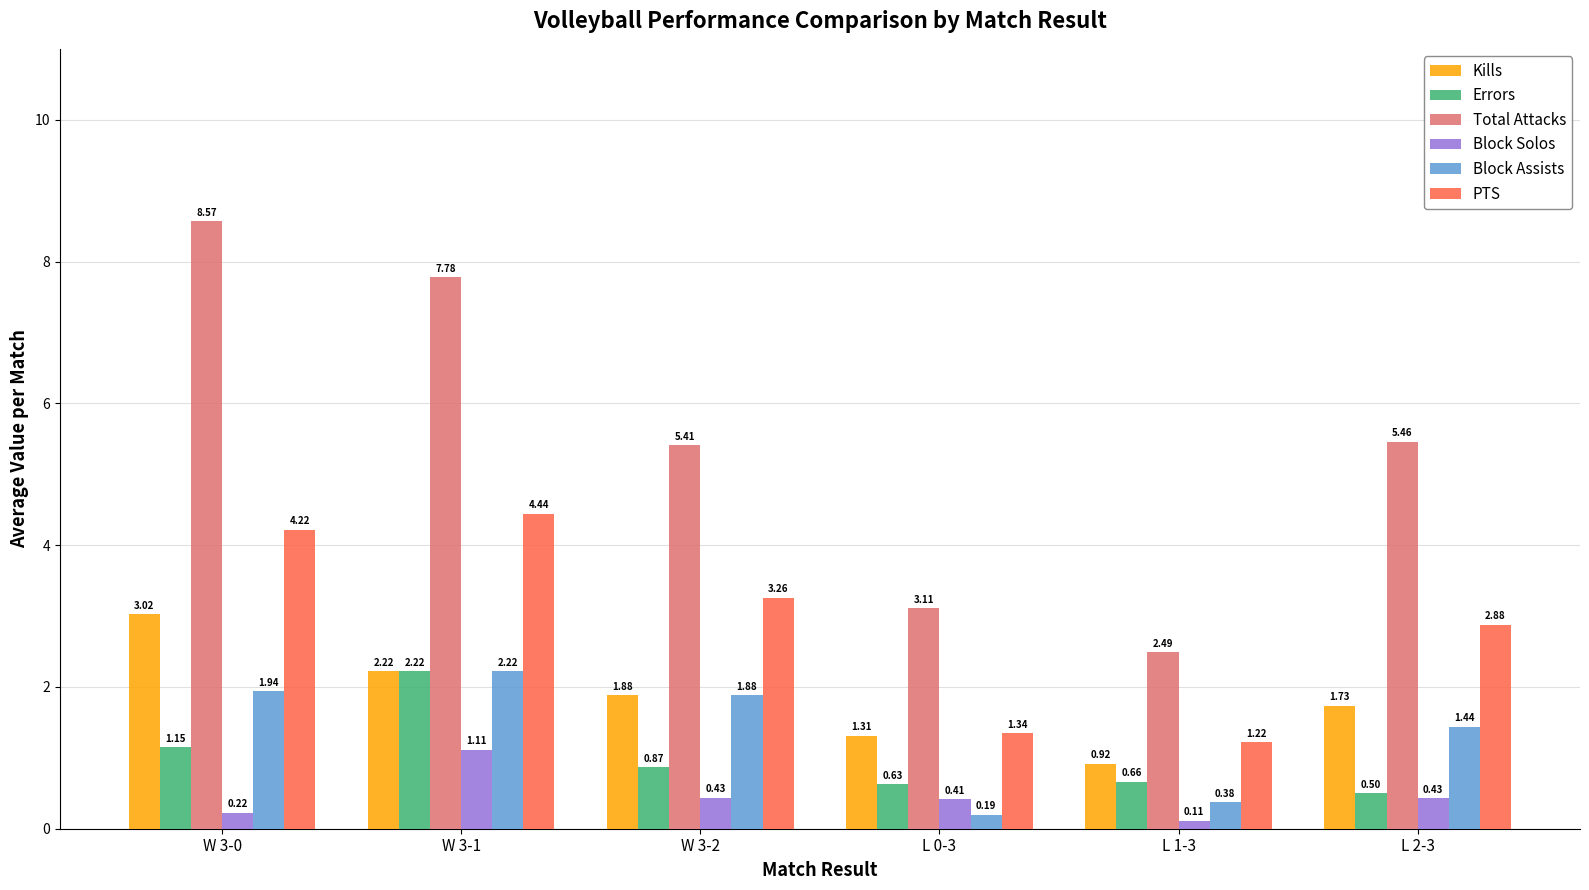

Which category has the highest value in the Total Attacks series?

W 3-0